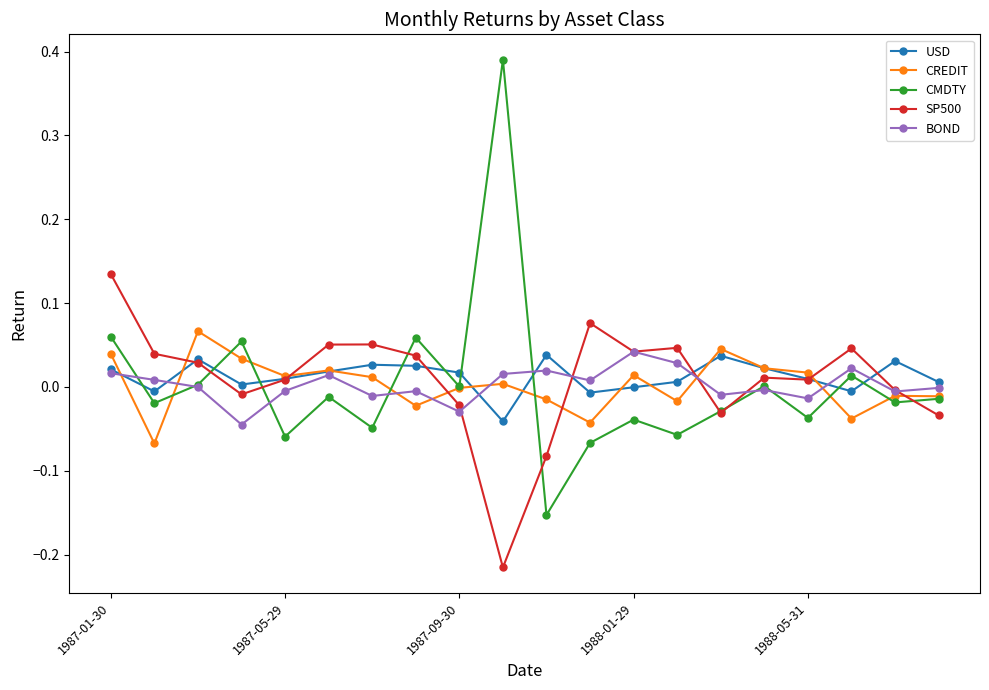

Which series has the largest range (max minus min)?

CMDTY